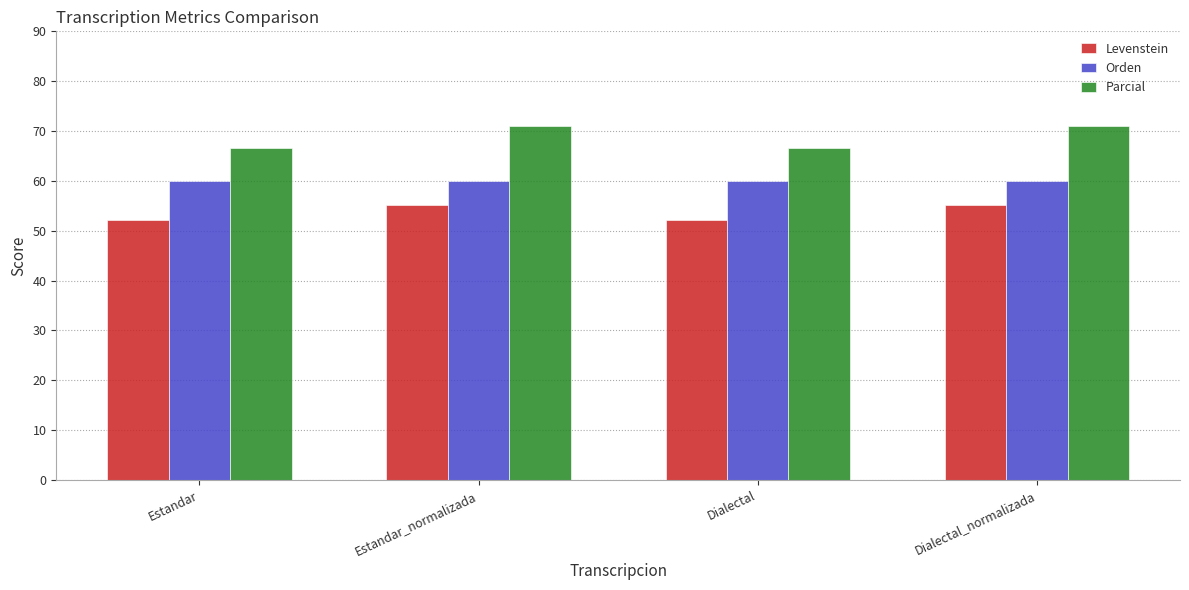

What position from the left is Estandar?

1